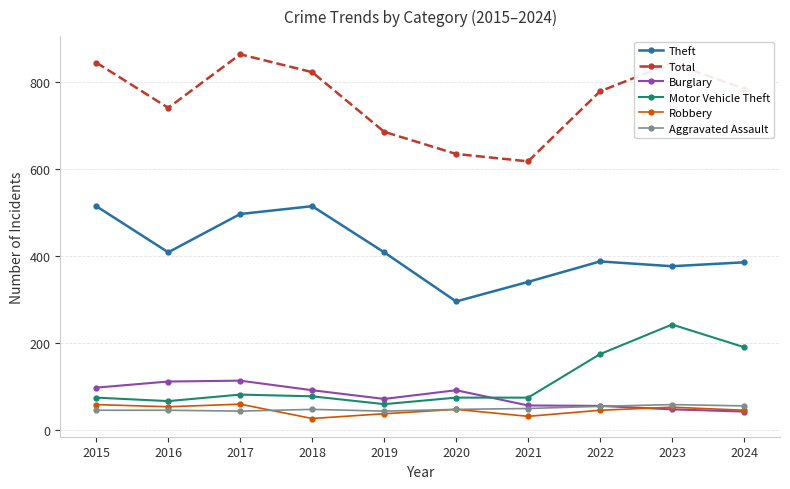

What is the highest value of the Robbery series?

60